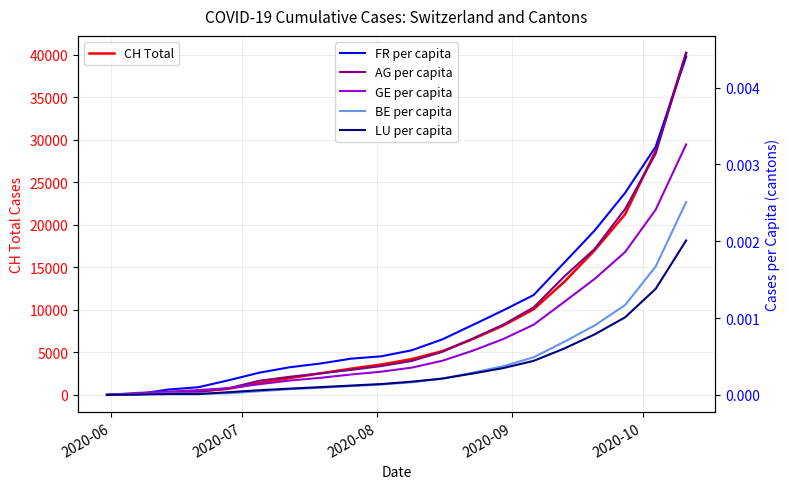

The GE per capita series shows 0.0 at 8. True or false?

False